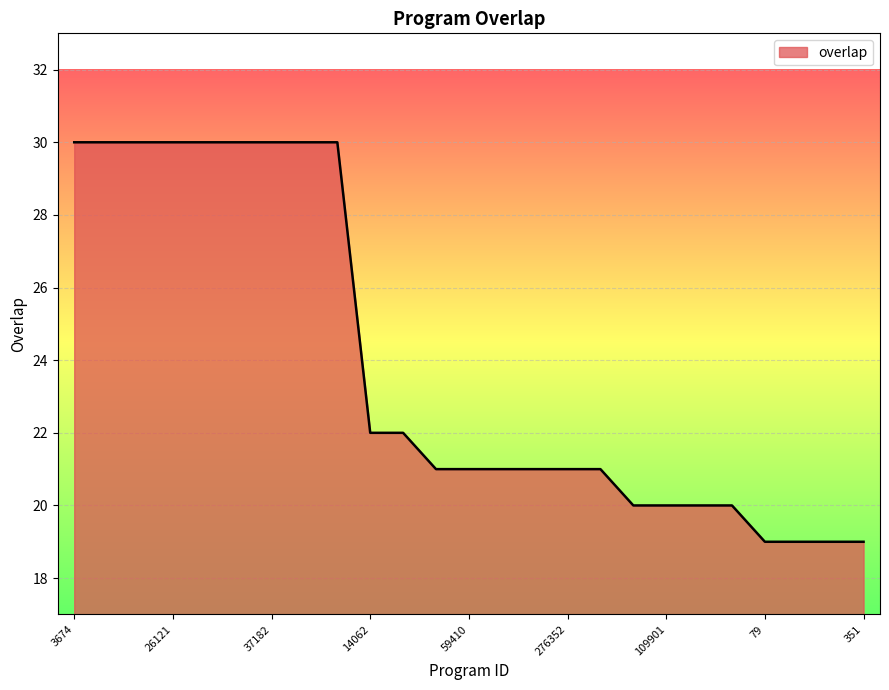

What is the greatest value displayed?

30